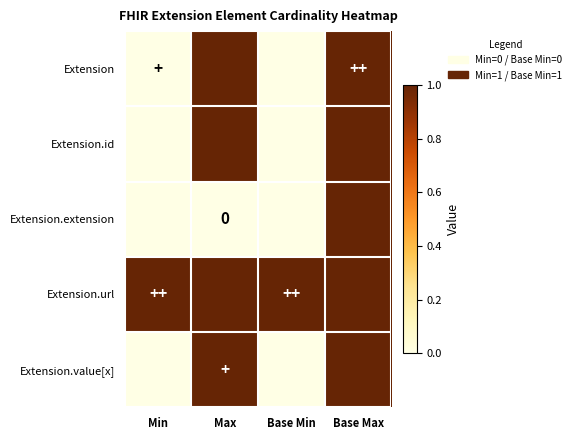

What value does the Extension.url series have at Base Min?

1